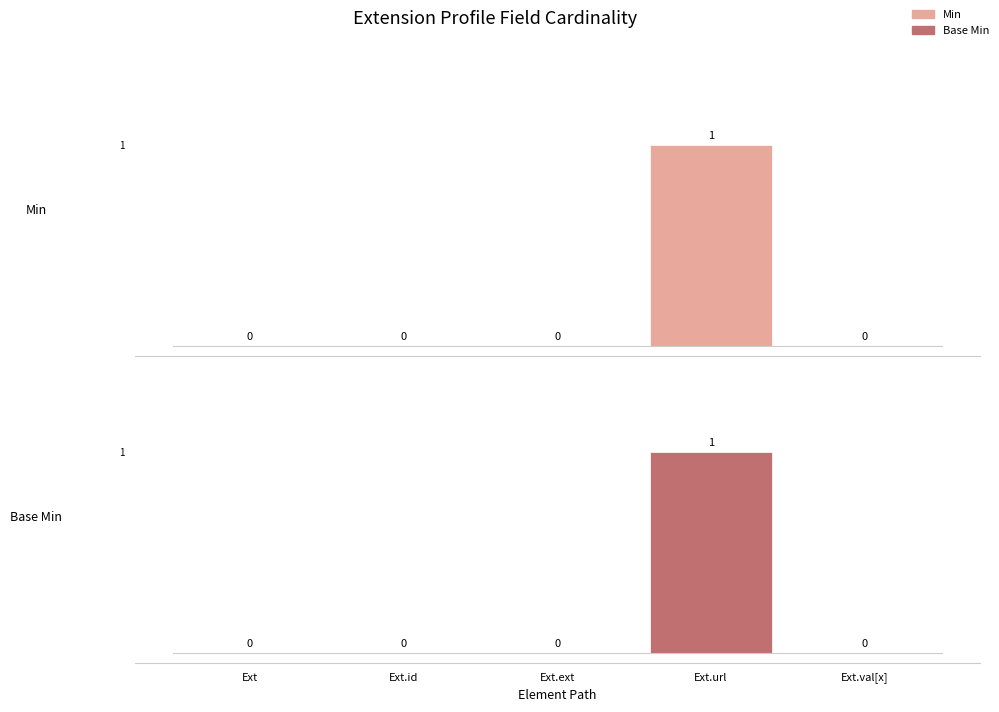

True or false: Base Min has a value of 1 at Ext.url.

True